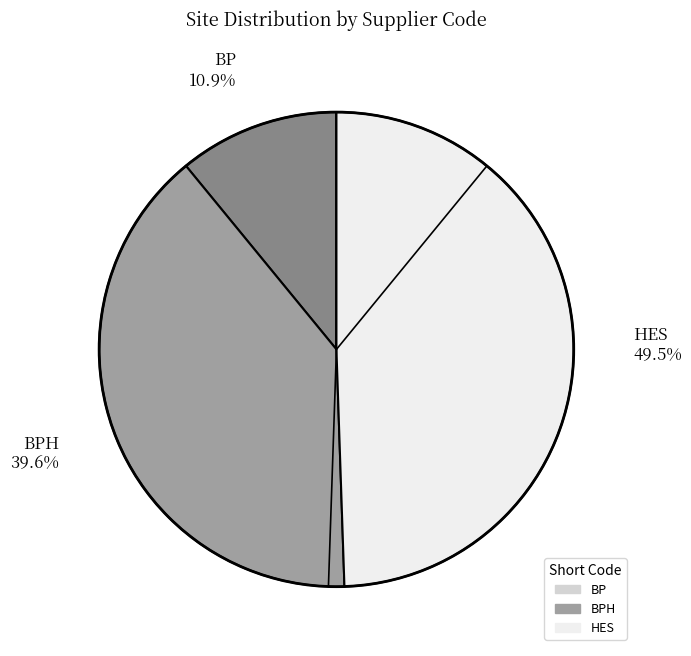

To the nearest percent, what is the average slice percentage?

33%